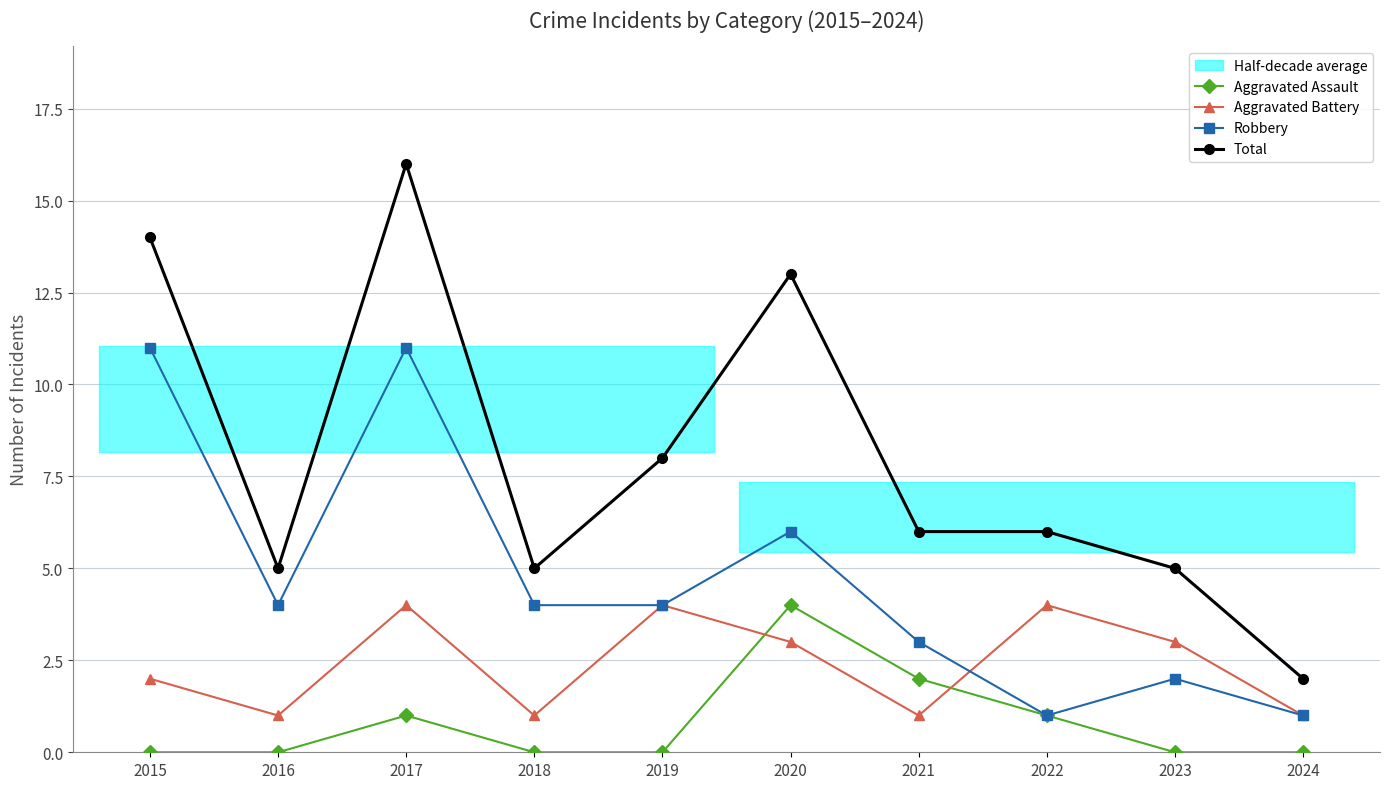

Which has a higher value, 2017 or 2015?

2017